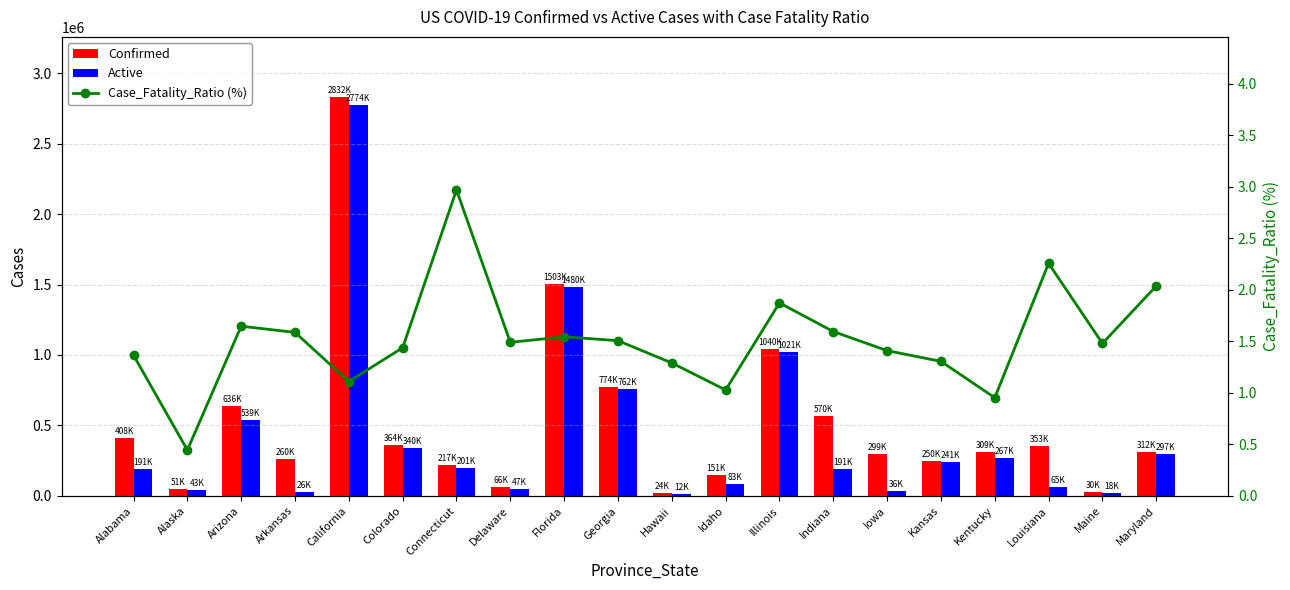

What is the sum of the Active values at Colorado and Arkansas?

365498.0